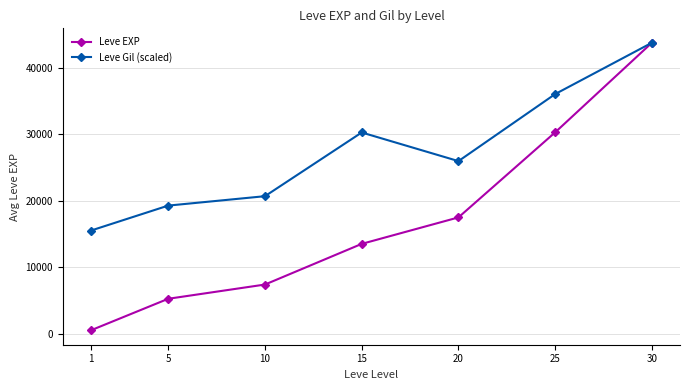

How many series are shown in this chart?

2